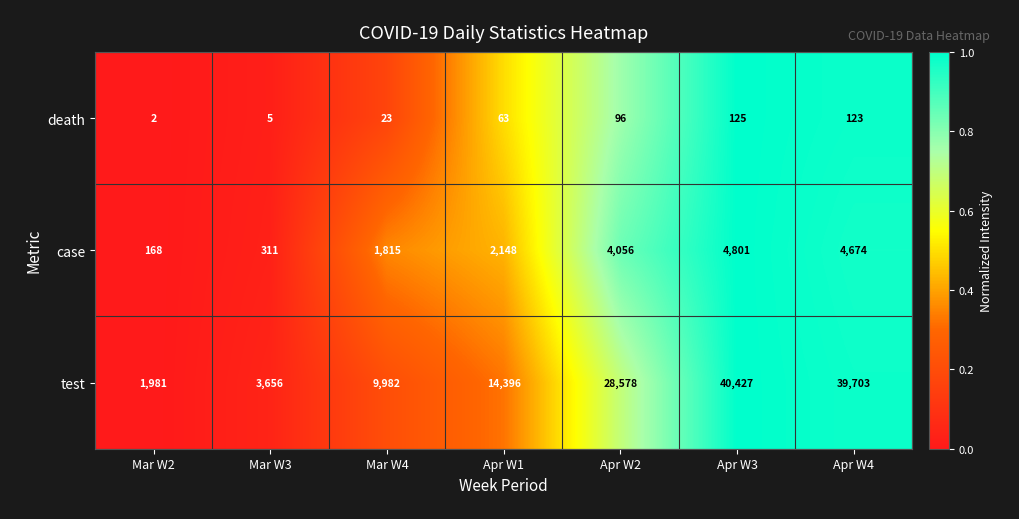

Which series has the widest spread of values?

test